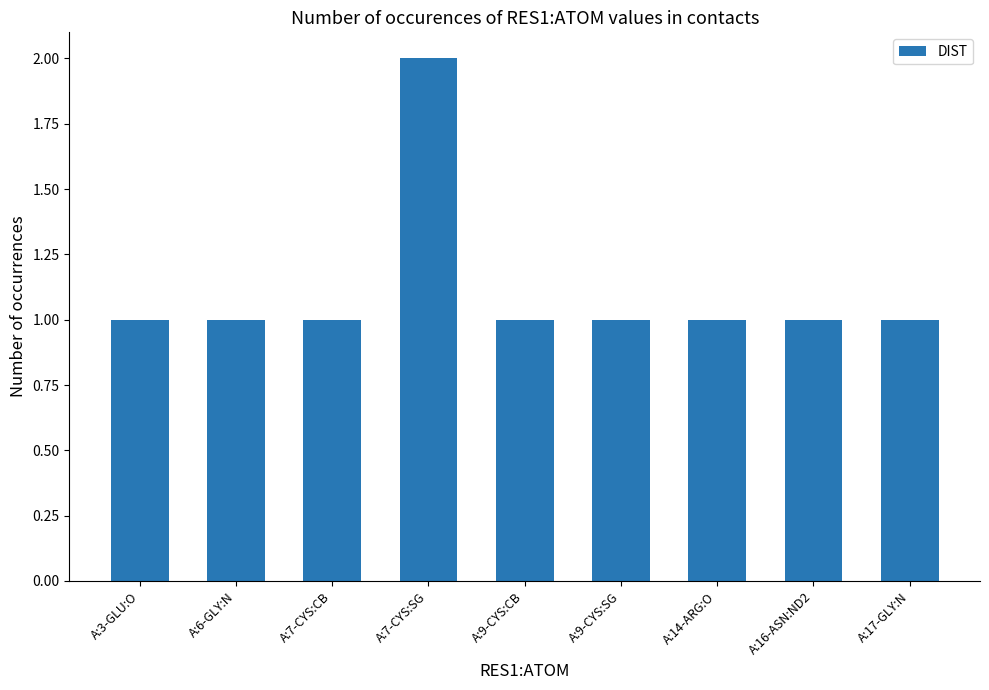

What is the ratio of the value at A:16-ASN:ND2 to the value at A:3-GLU:O?

1.0